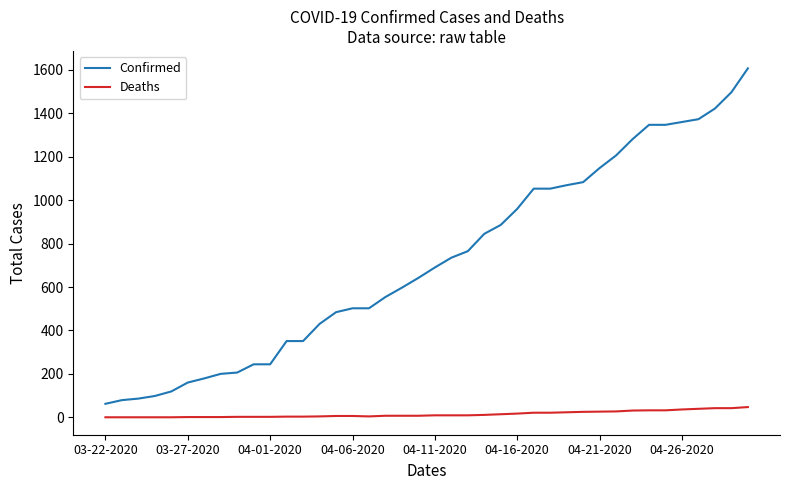

Which series has the largest range (max minus min)?

Confirmed